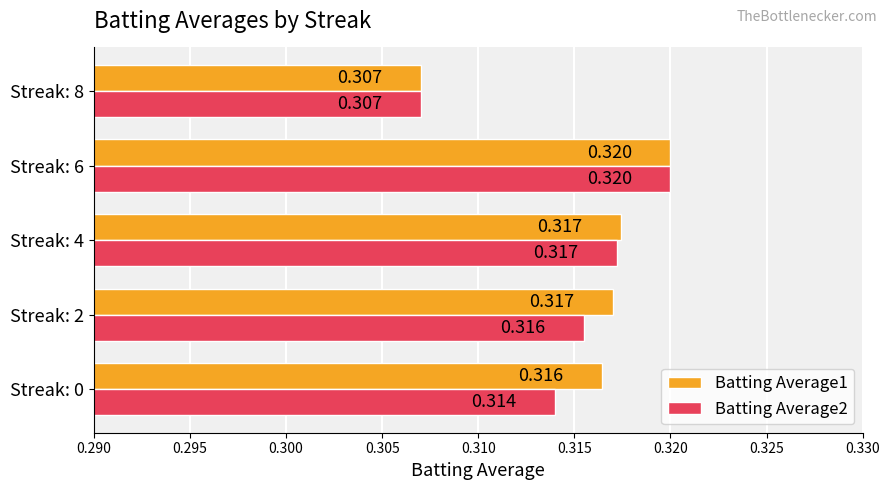

Is the value of Batting Average2 at Streak: 8 greater than the value of Batting Average1 at Streak: 6?

No